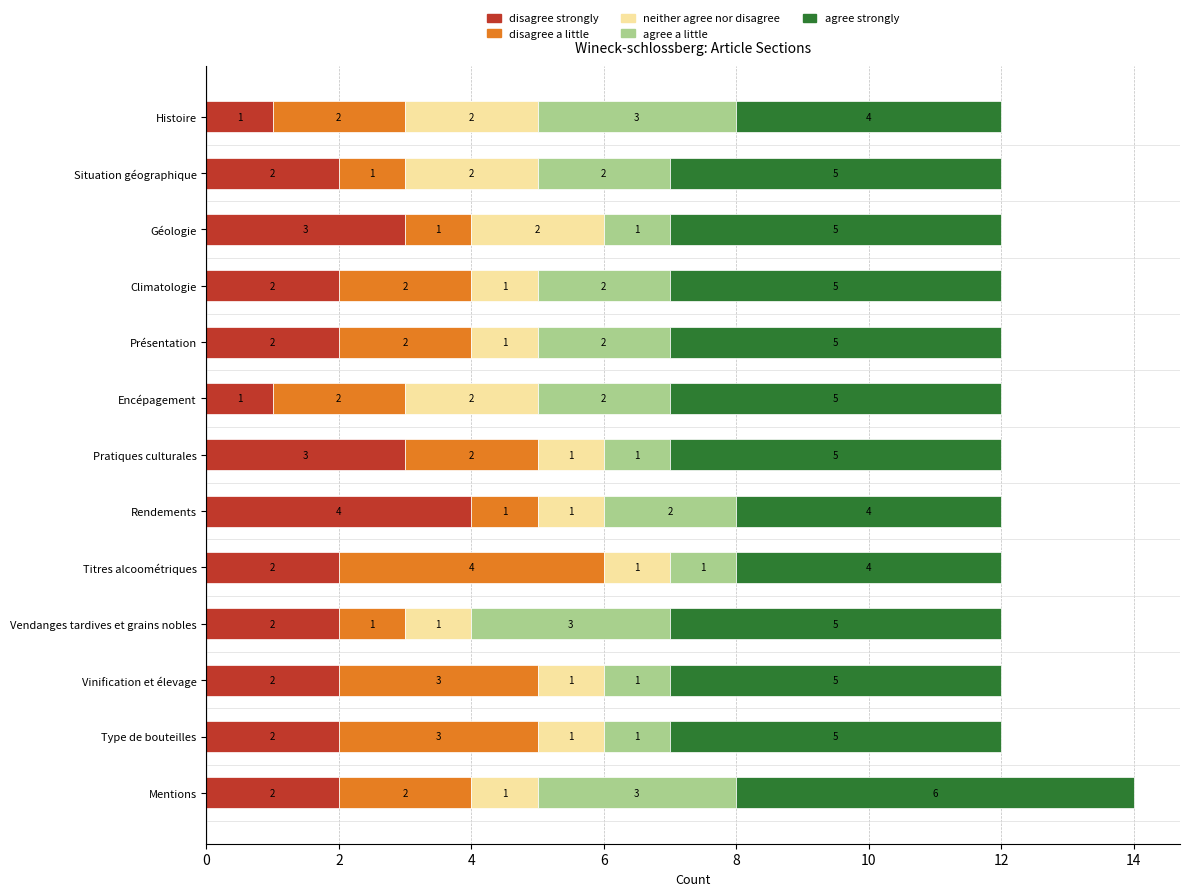

What is the total value across all series at Type de bouteilles?

12